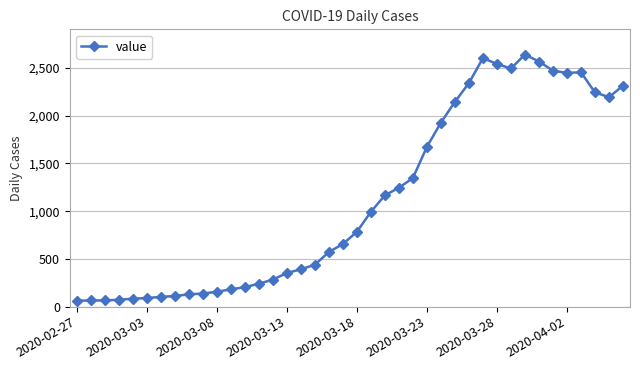

What is the difference between the second highest and second lowest values?

2538